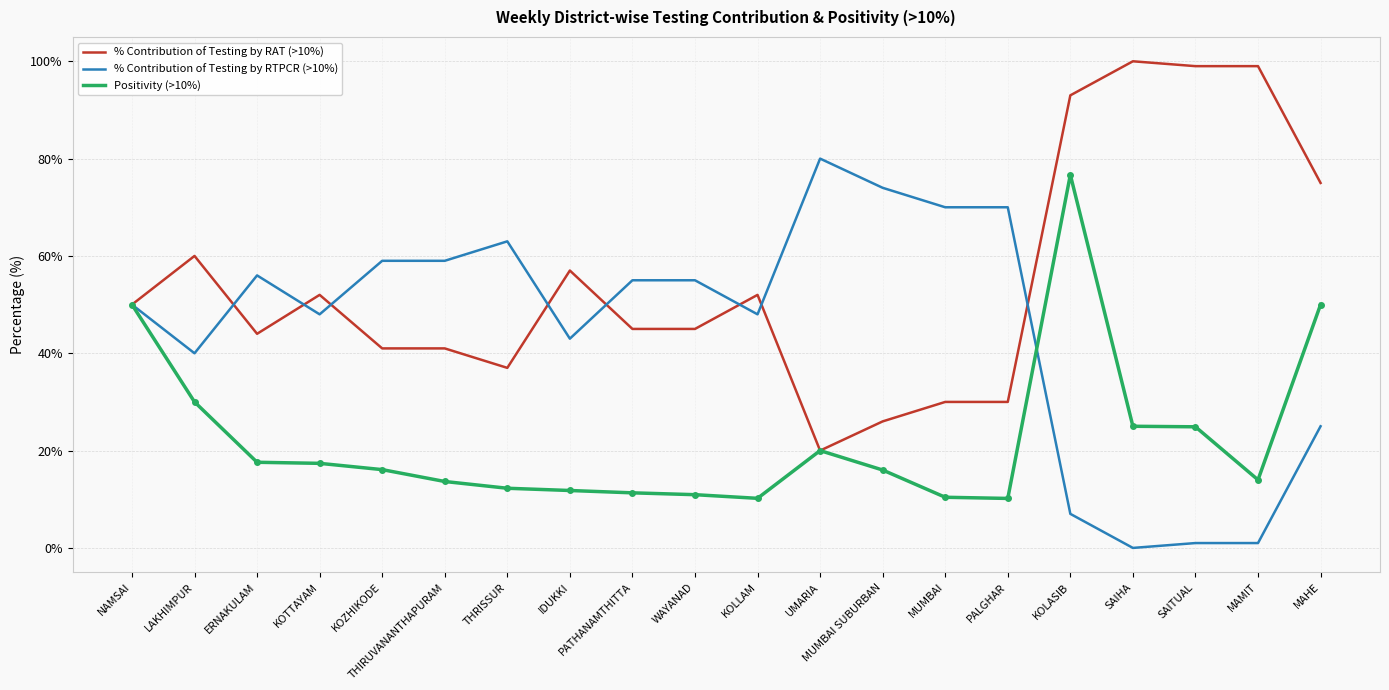

What is the difference between the maximum and minimum values in the Positivity (>10%) series?

66.5